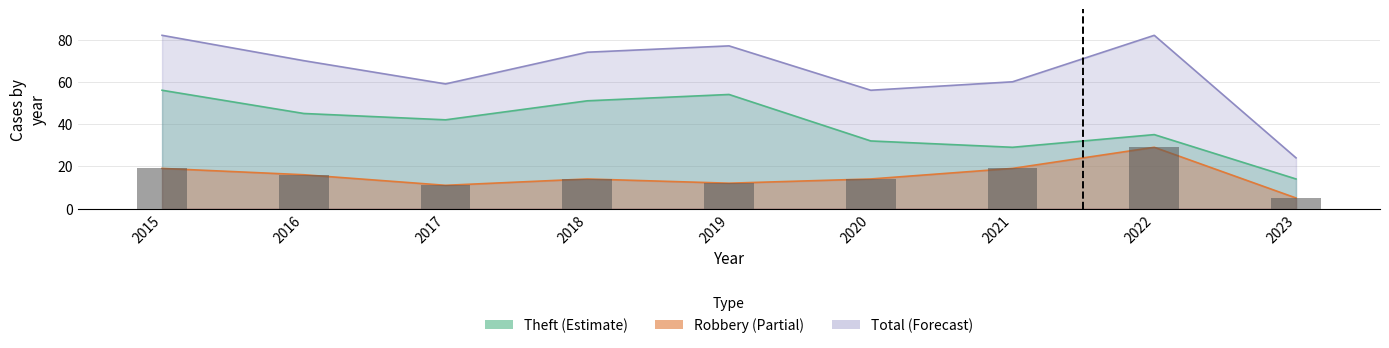

Which category has the highest value in the Robbery series?

2022